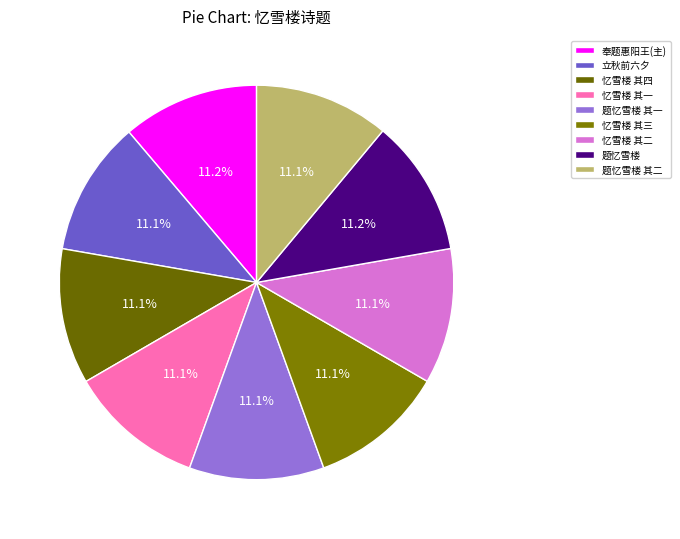

How many segments does this pie chart have?

9